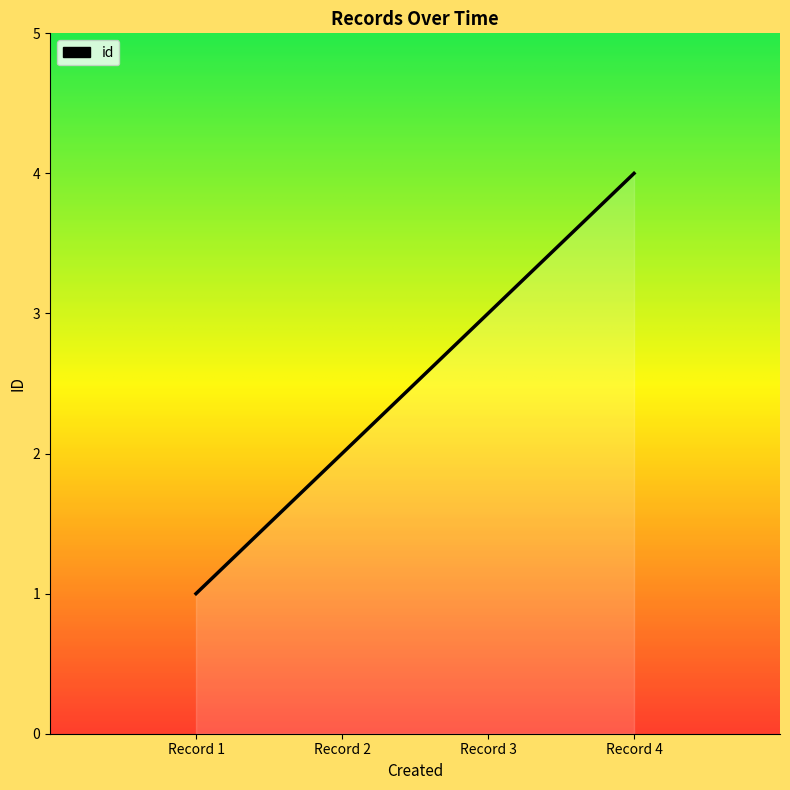

True or false: the data shows 1 at Record 3.

False